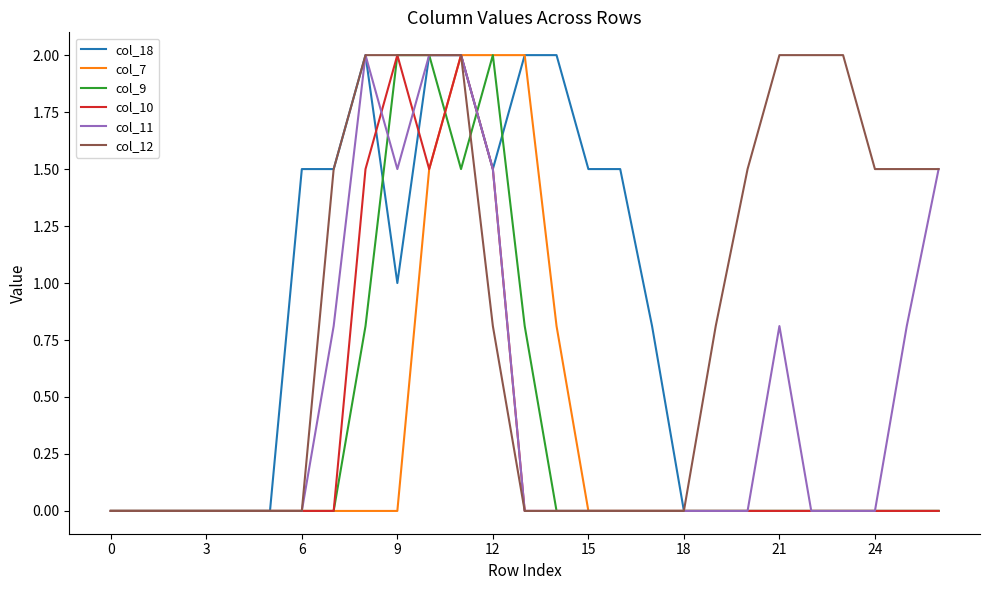

What are all the series names shown in the legend?

col_18, col_7, col_9, col_10, col_11, col_12